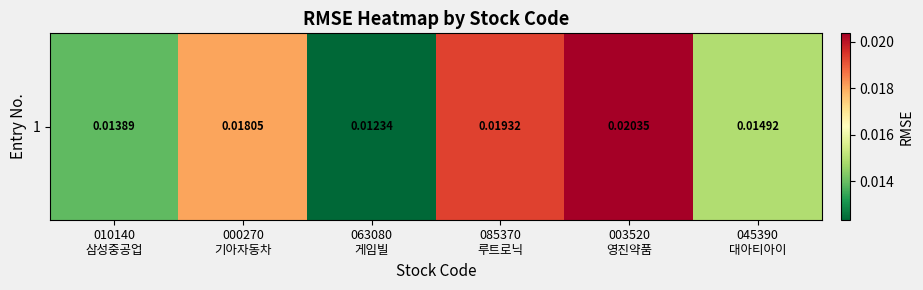

Reading right to left, transcribe all the data shown in this chart.

045390
대아티아이=0.0	003520
영진약품=0.0	085370
루트로닉=0.0	063080
게임빌=0.0	000270
기아자동차=0.0	010140
삼성중공업=0.0